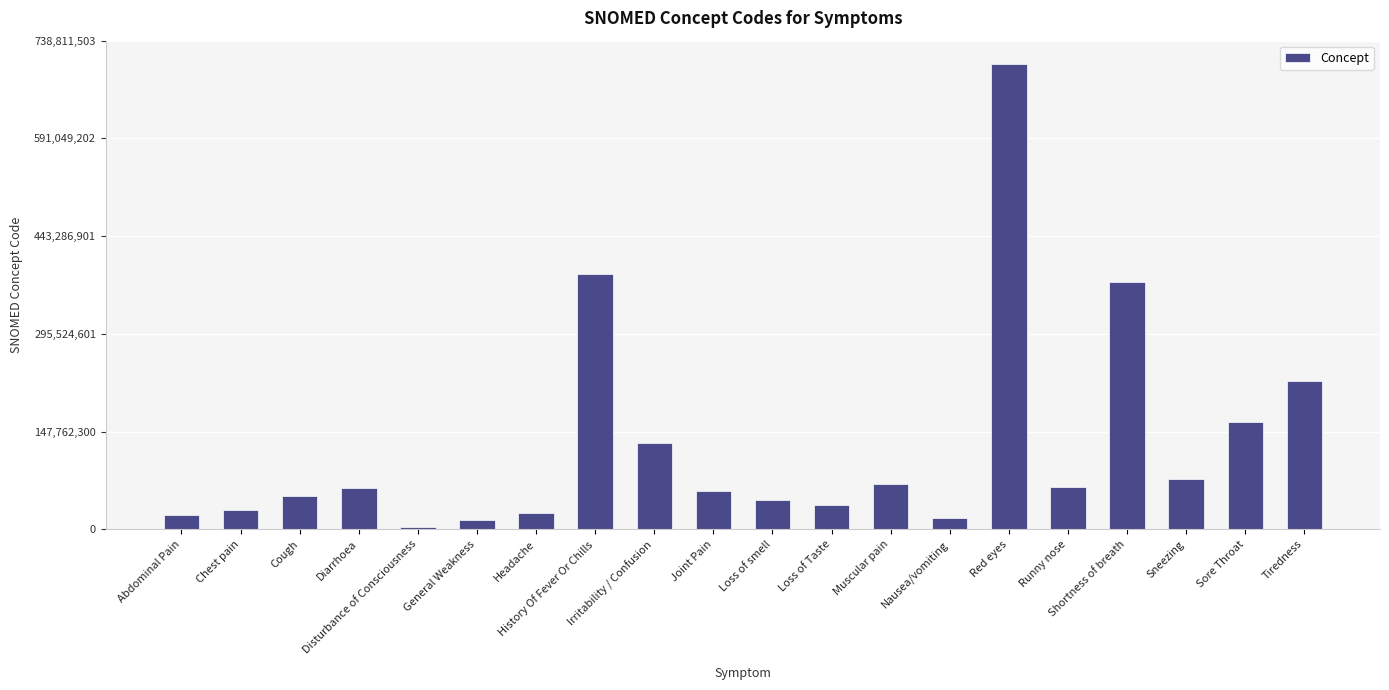

How many bars are there in total?

20